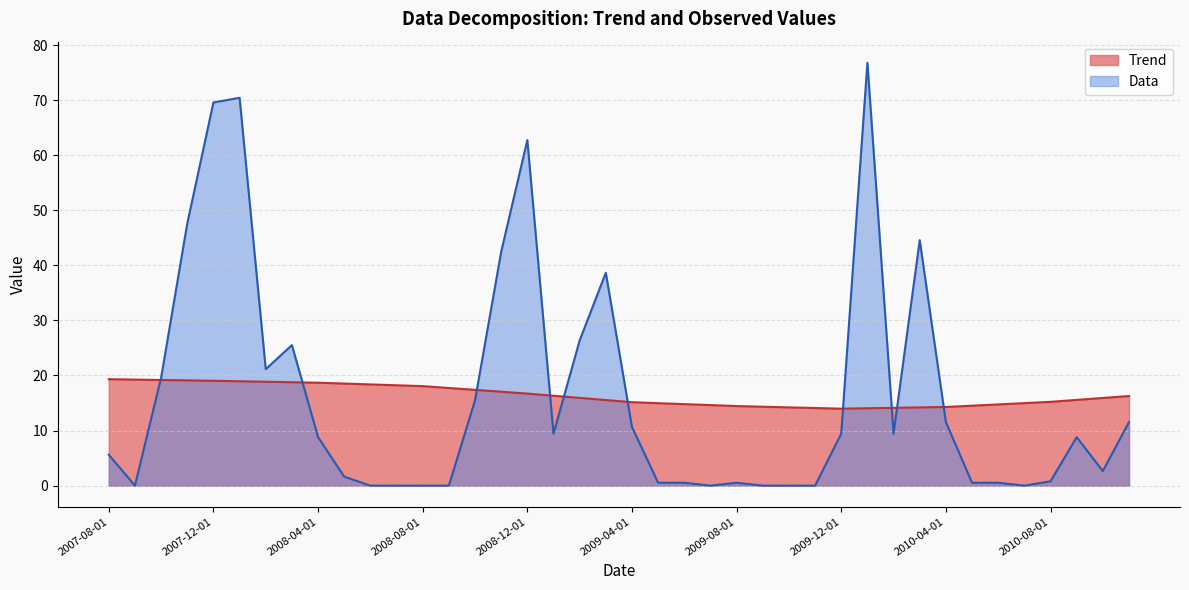

The Trend series shows 19.0 at 2007-12-01. True or false?

True